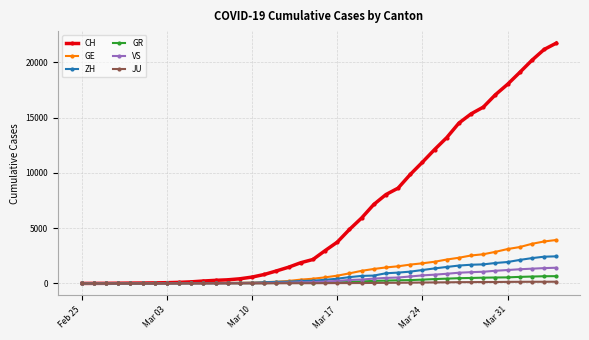

What is the maximum value for GE?

3928